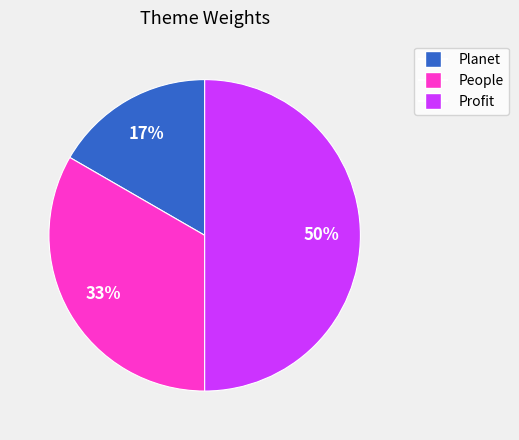

Count the number of slices in the pie.

3